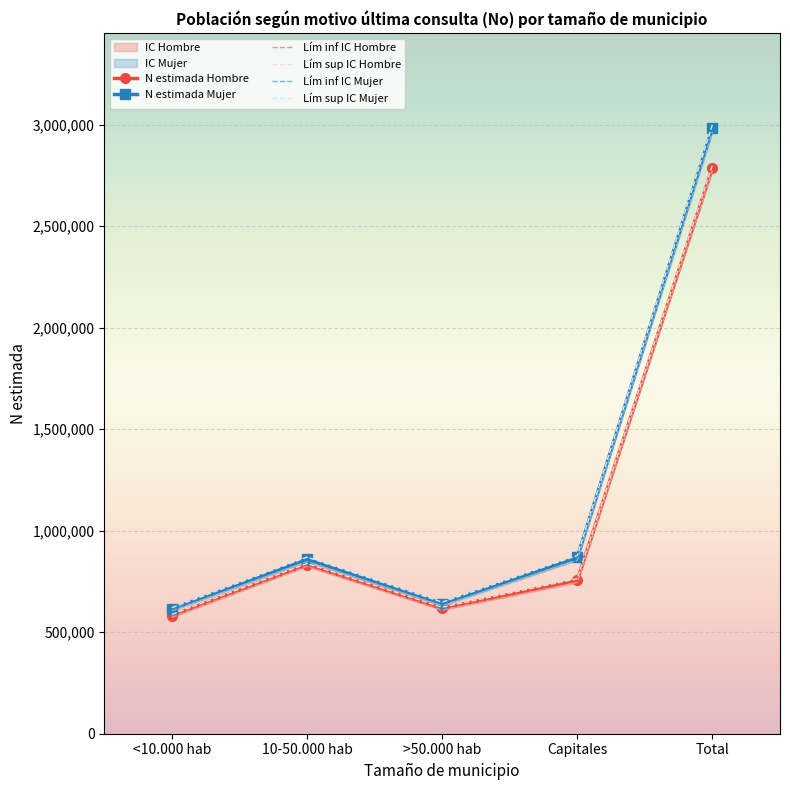

Where is the first local maximum for Lím sup IC Hombre?

10-50.000 hab